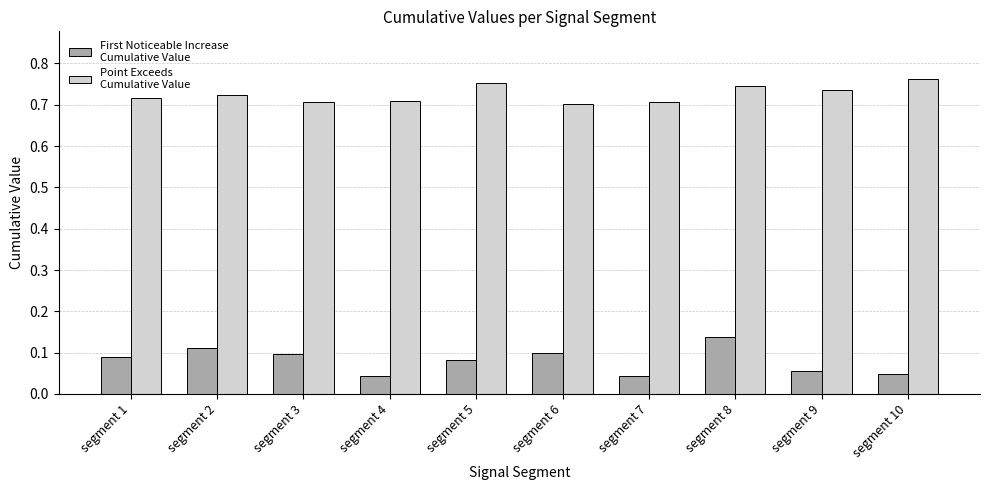

At which category is the sum across all series the highest?

segment 8